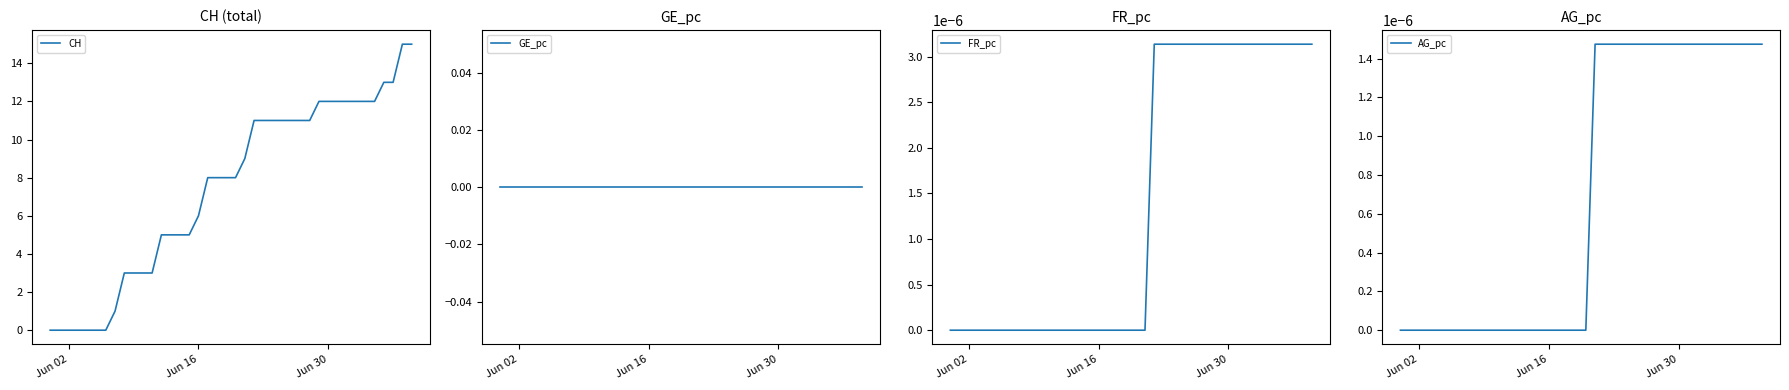

What are all the series names shown in the legend?

CH, GE_pc, FR_pc, AG_pc